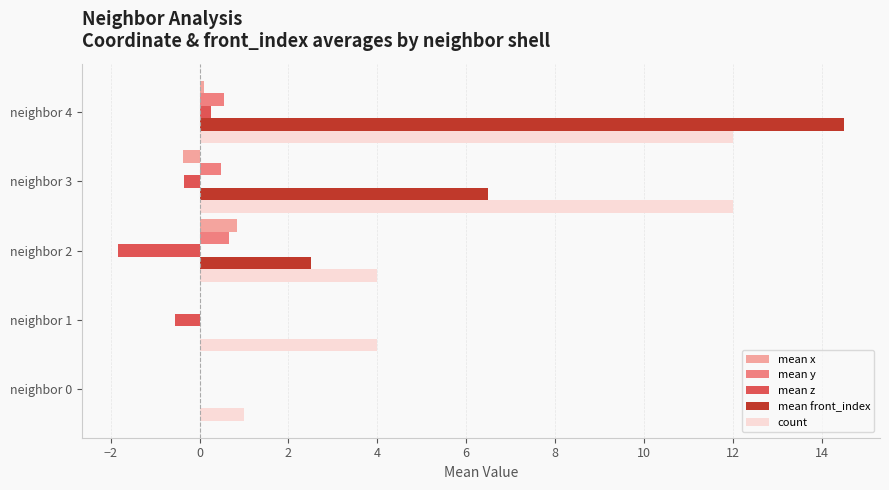

Is it true that count equals 20.9 at neighbor 3?

False